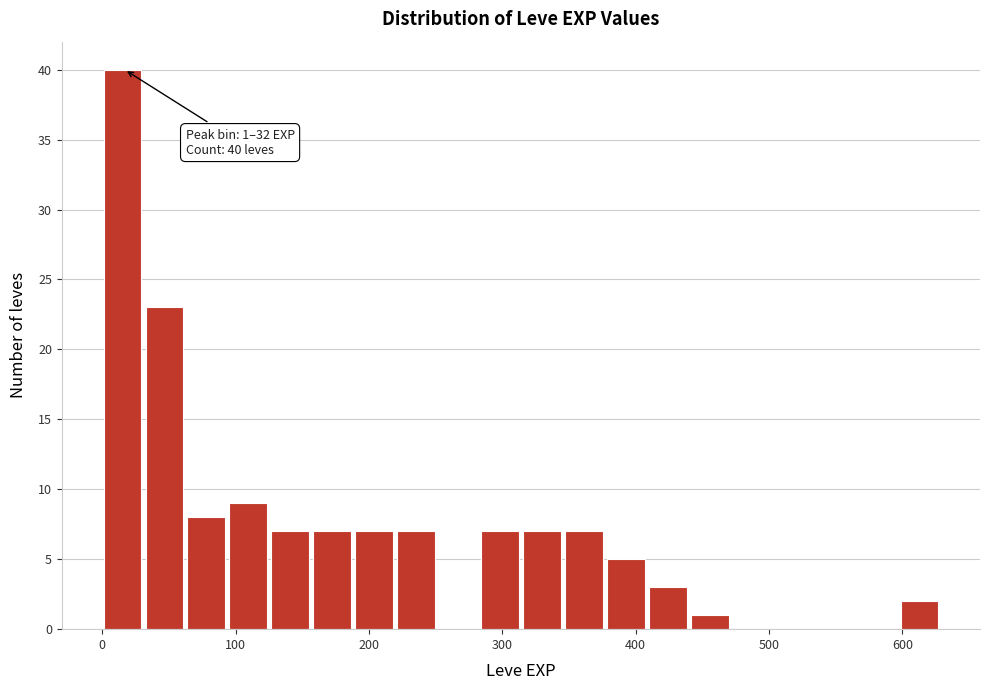

Read against the x-axis, roughly where is the centre of the tallest bar?

20